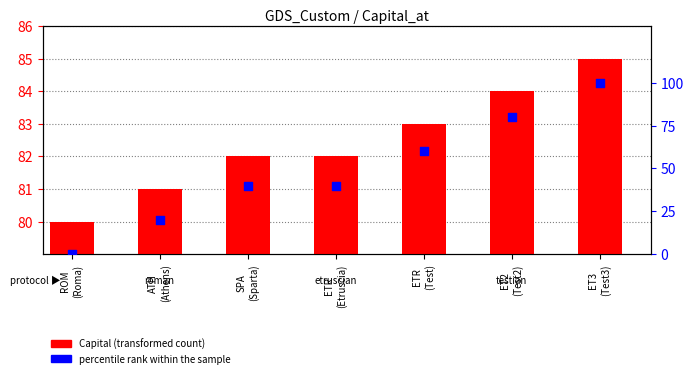

What are all the series names shown in the legend?

Capital (transformed count), percentile rank within the sample